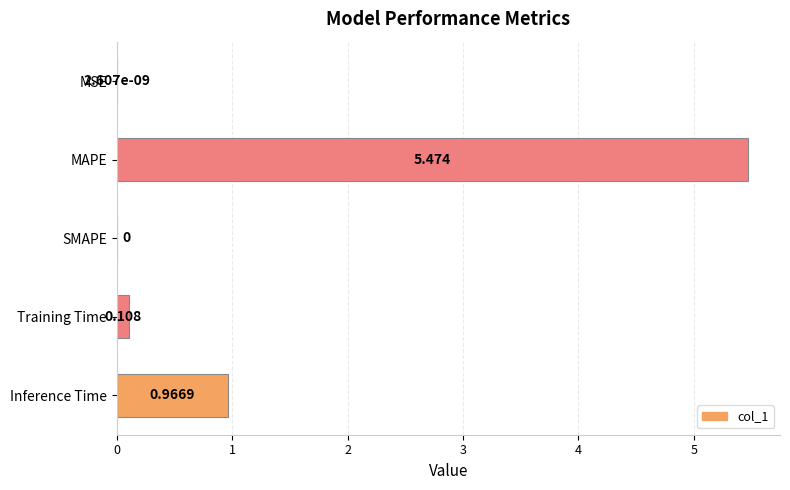

Which label corresponds to the largest value in the chart?

MAPE